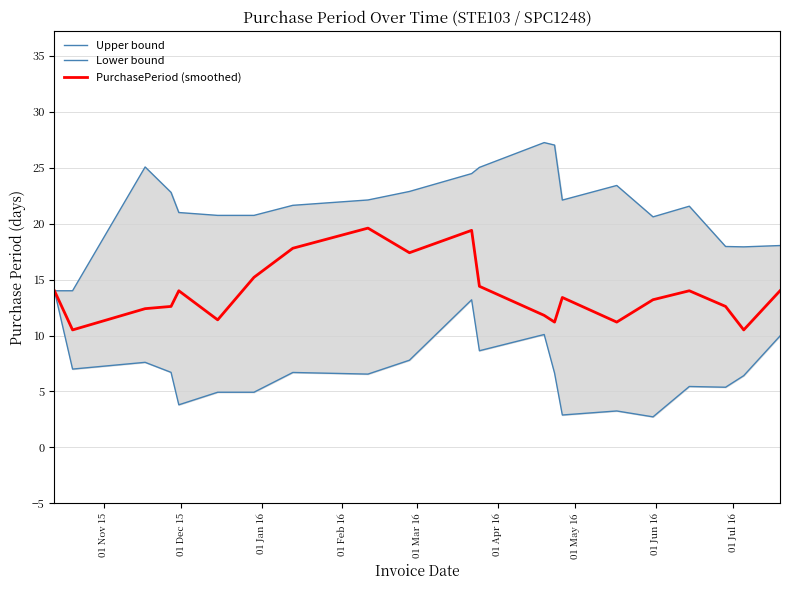

What is the maximum value for PurchasePeriod (smoothed)?

19.6